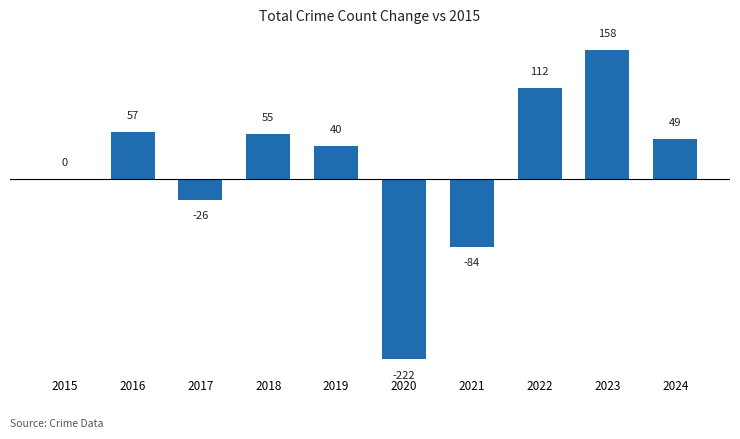

At which label is the value closest to -32?

2017